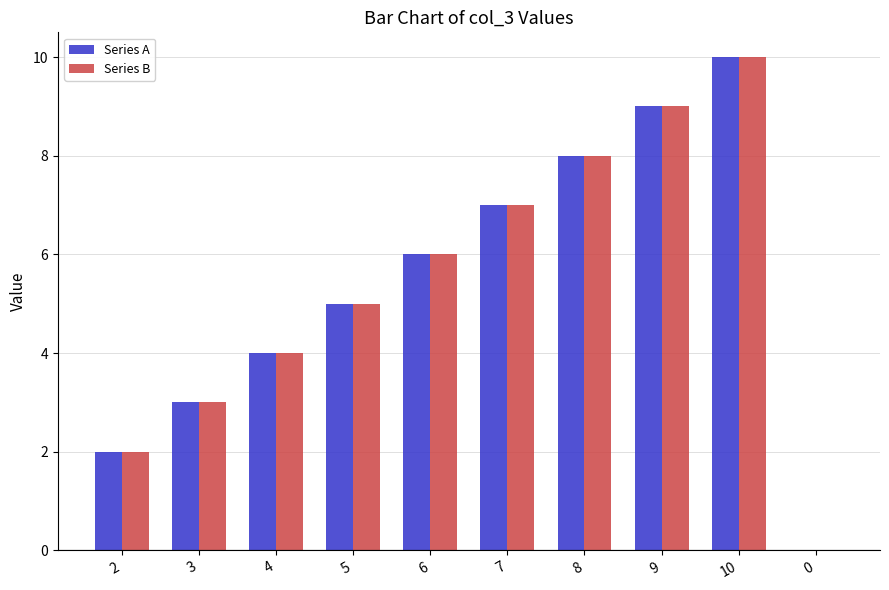

Is the value of Series A at 2 greater than the value of Series B at 6?

No